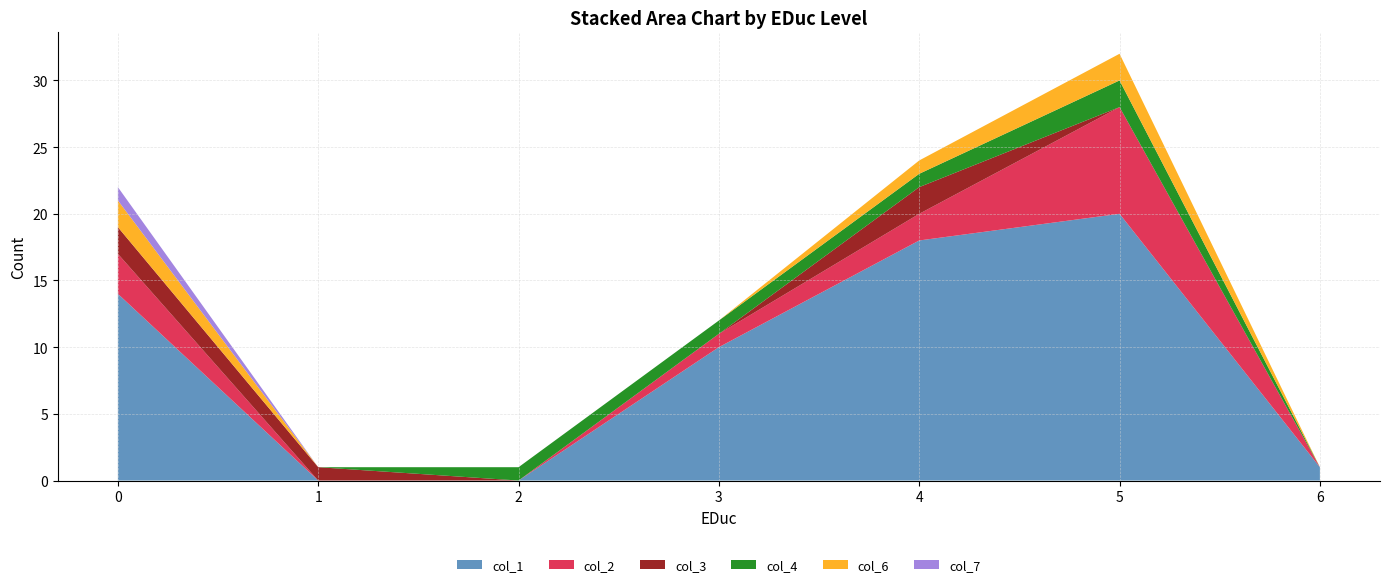

Reading left to right, what are all the values shown in this chart?

col_1: 14	0	0	10	18	20	1
col_2: 3	0	0	1	2	8	0
col_3: 2	1	0	0	2	0	0
col_4: 0	0	1	1	1	2	0
col_6: 2	0	0	0	1	2	0
col_7: 1	0	0	0	0	0	0